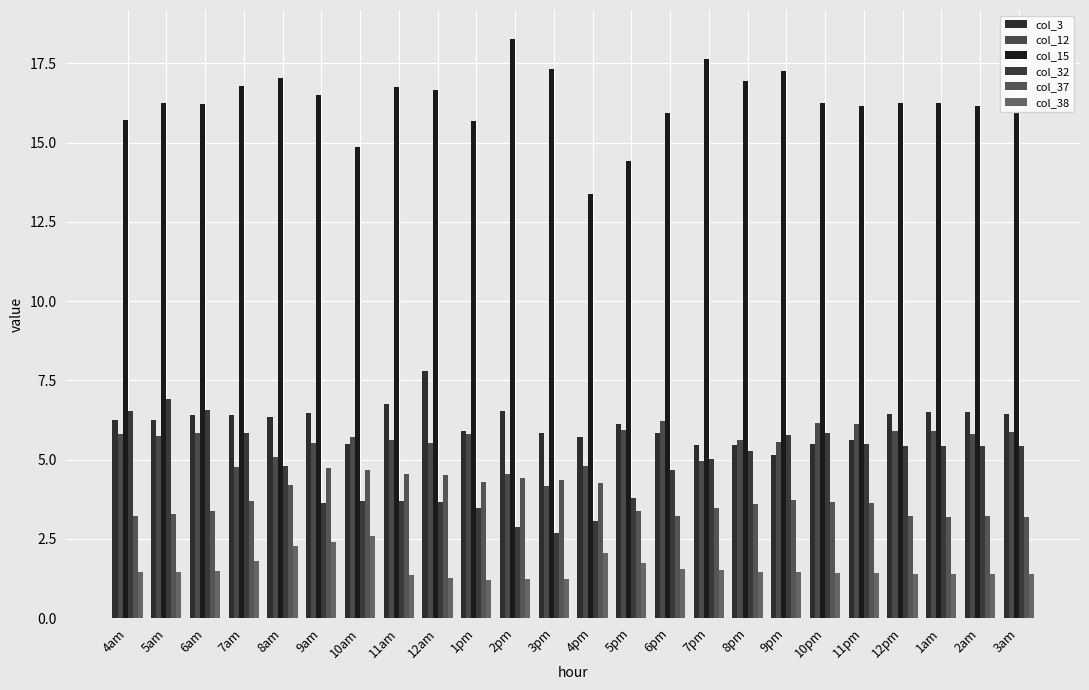

What is the approximate value of col_3 at 2pm?

6.5